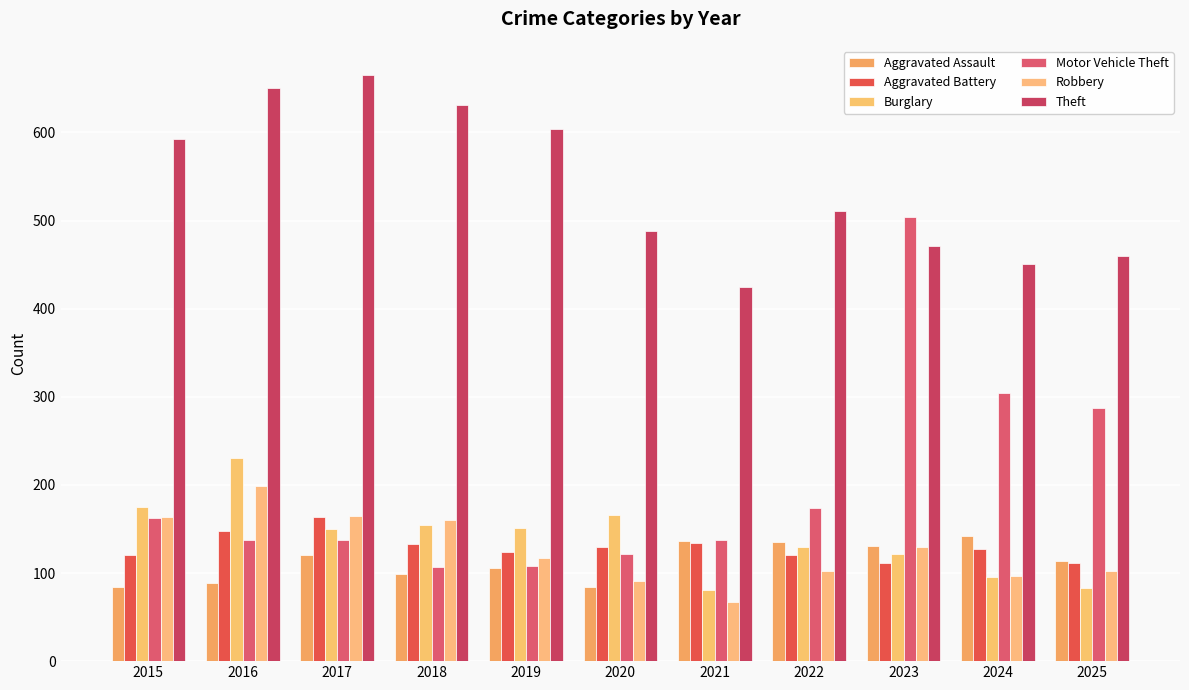

What is the approximate value of Motor Vehicle Theft at 2019?

108